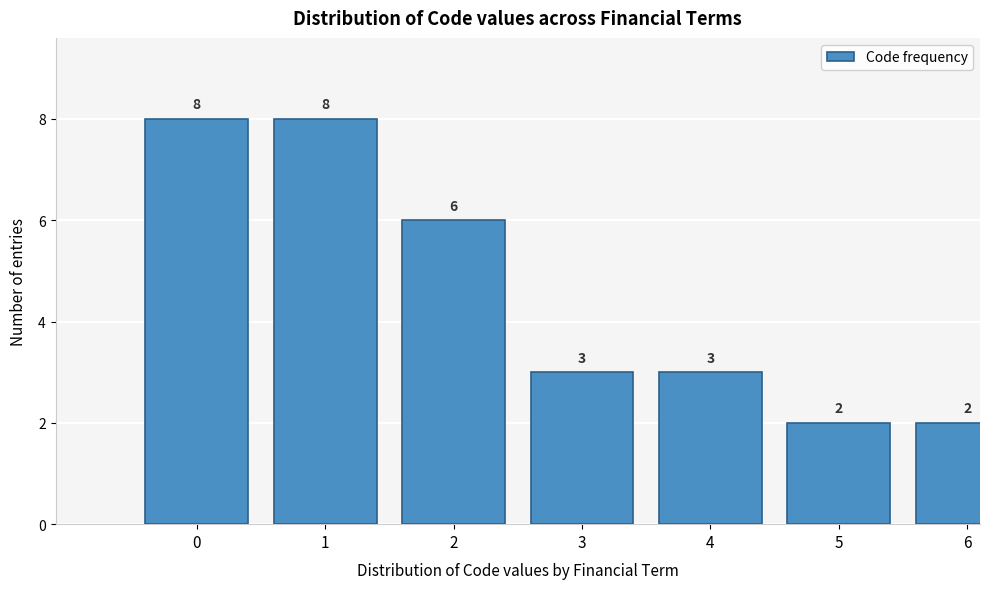

Reading left to right, transcribe all the data shown in this chart.

0=8	1=8	2=6	3=3	4=3	5=2	6=2